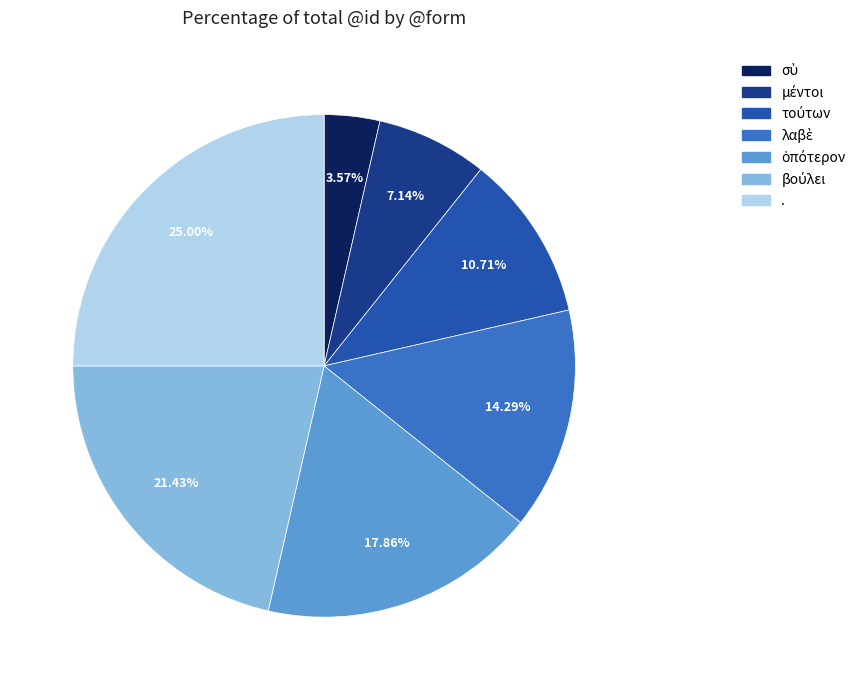

How many segments does this pie chart have?

7